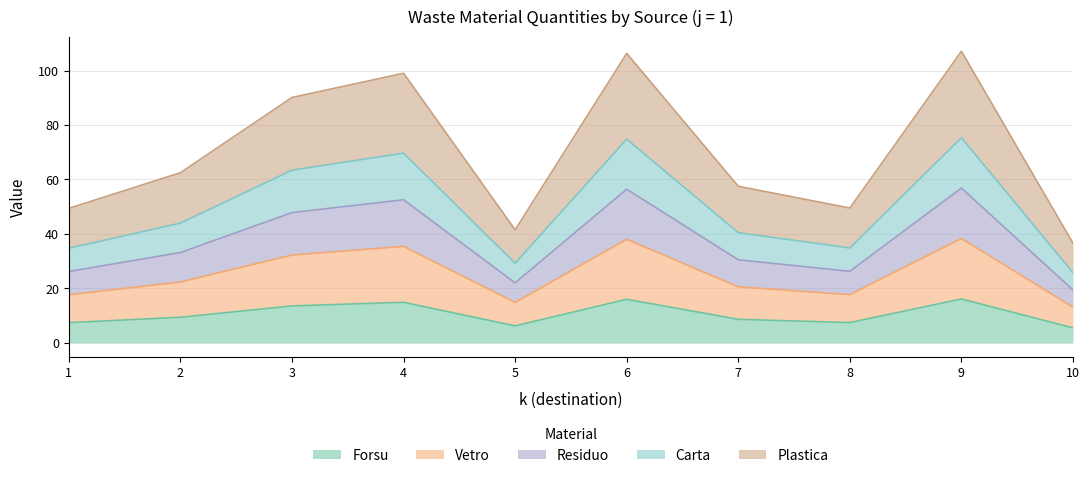

What is the minimum value shown in the chart?

5.5